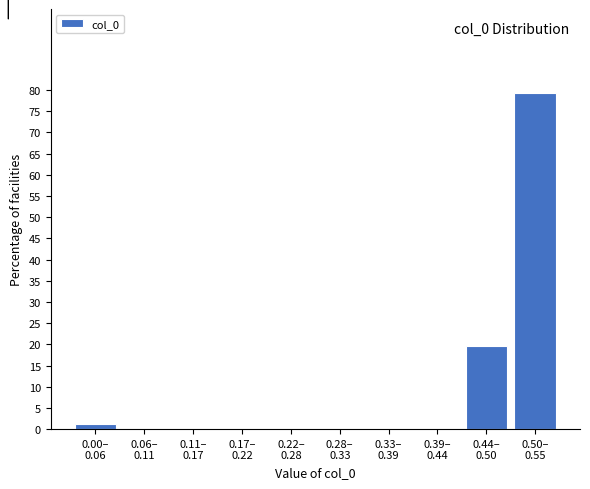

What is the maximum value shown in the chart?

79.3